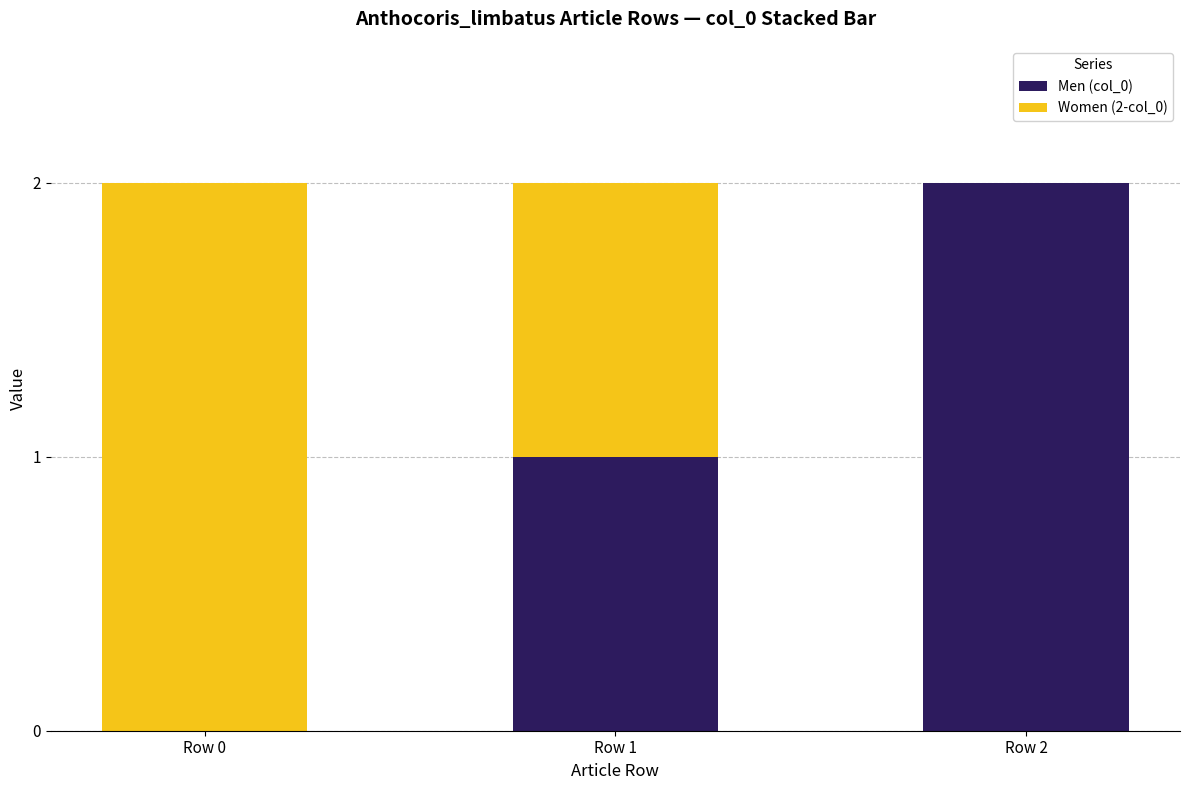

At which label does Men (col_0) reach its peak?

Row 2